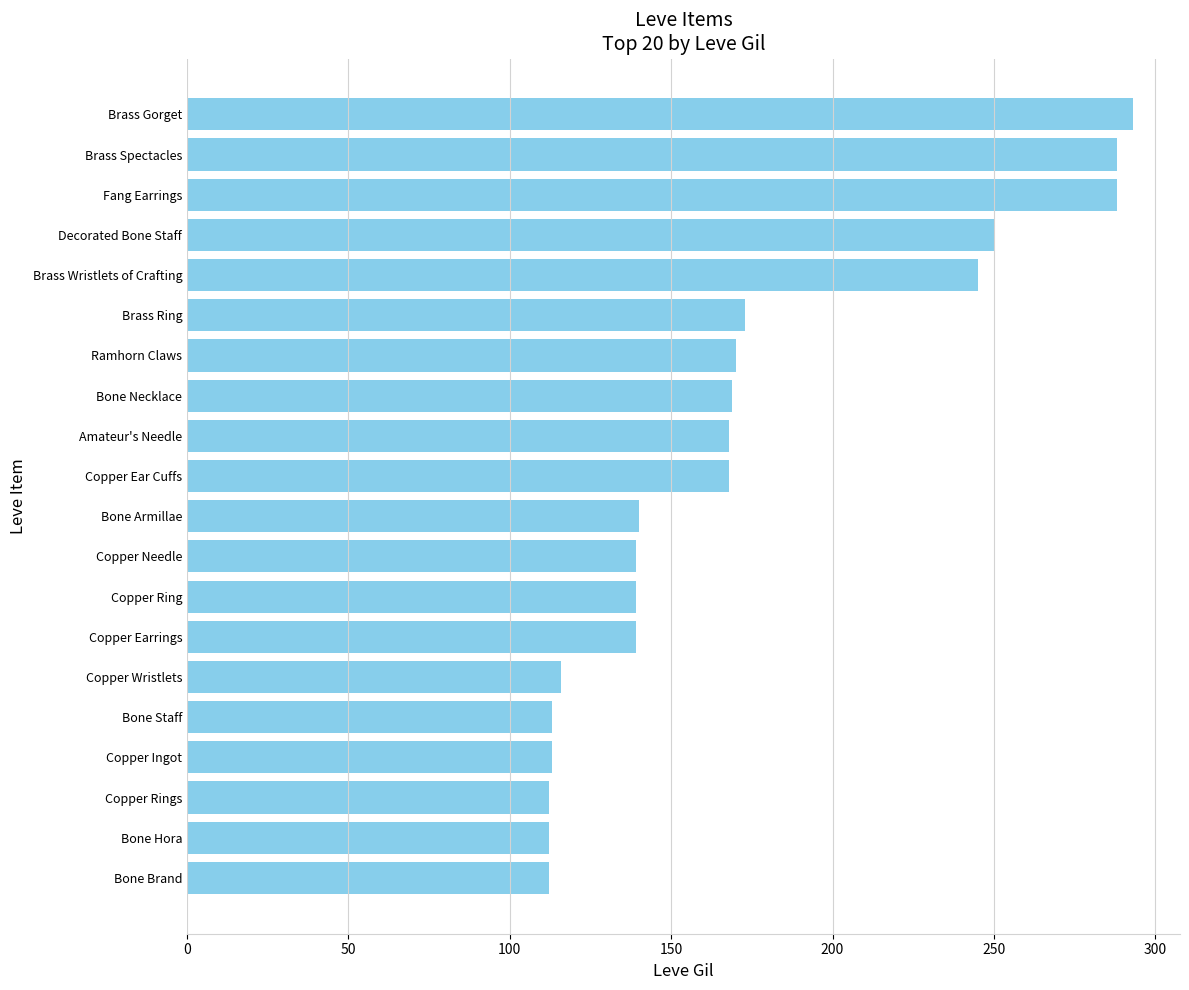

How many distinct data groups are displayed?

1